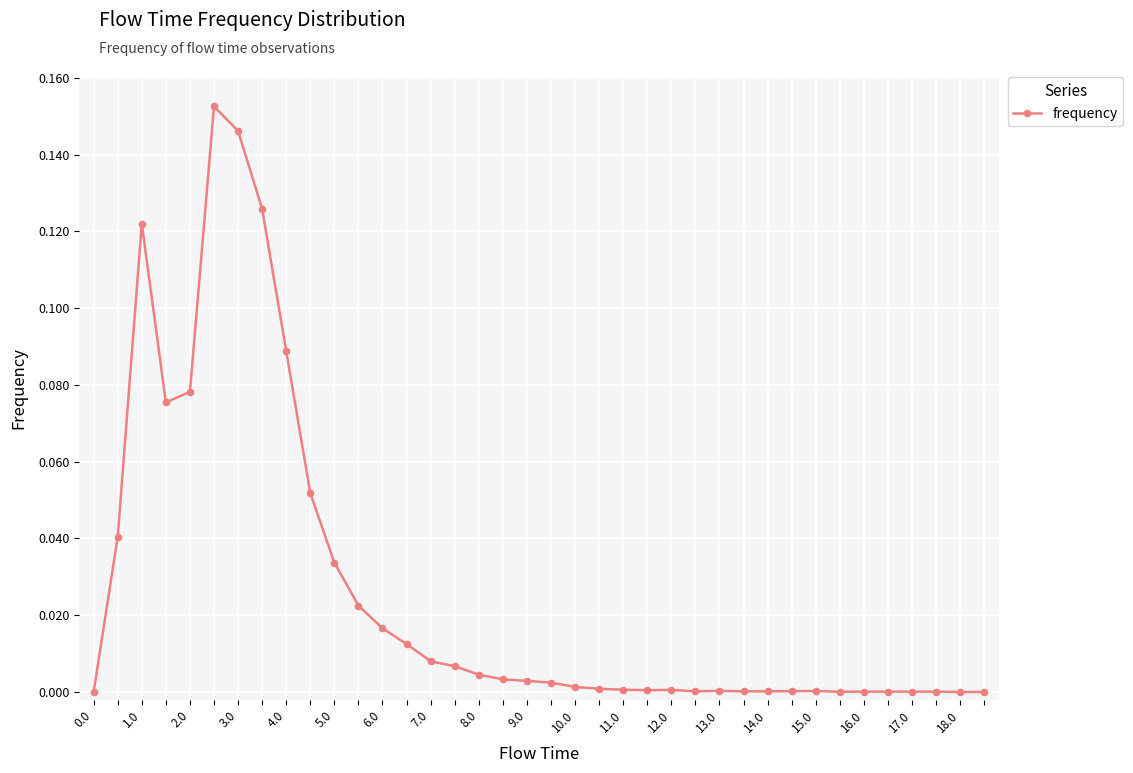

True or false: the data has more than 2 interior local peaks.

True